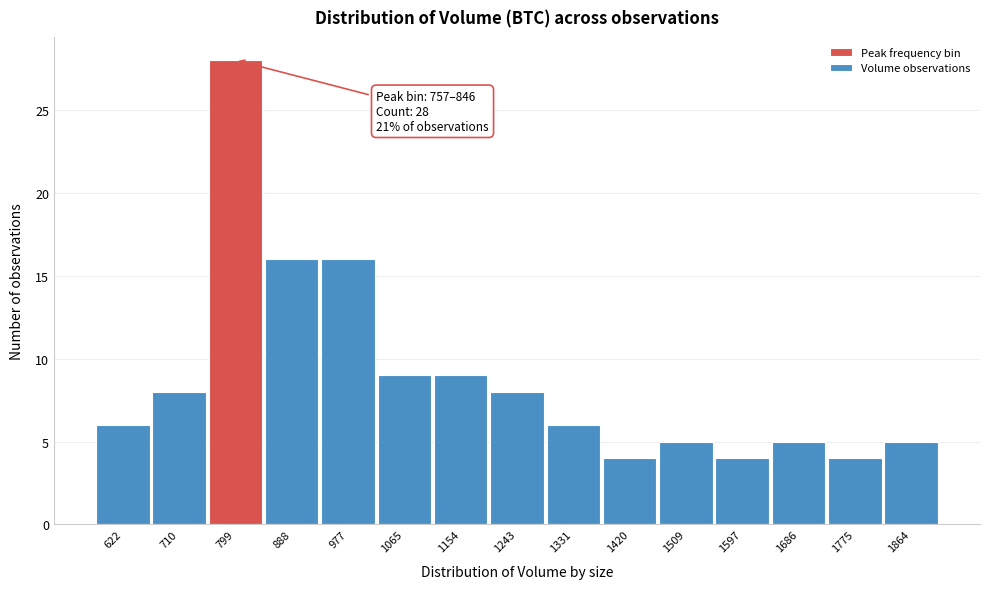

Which range on the x-axis has the tallest bar?

760 to 850